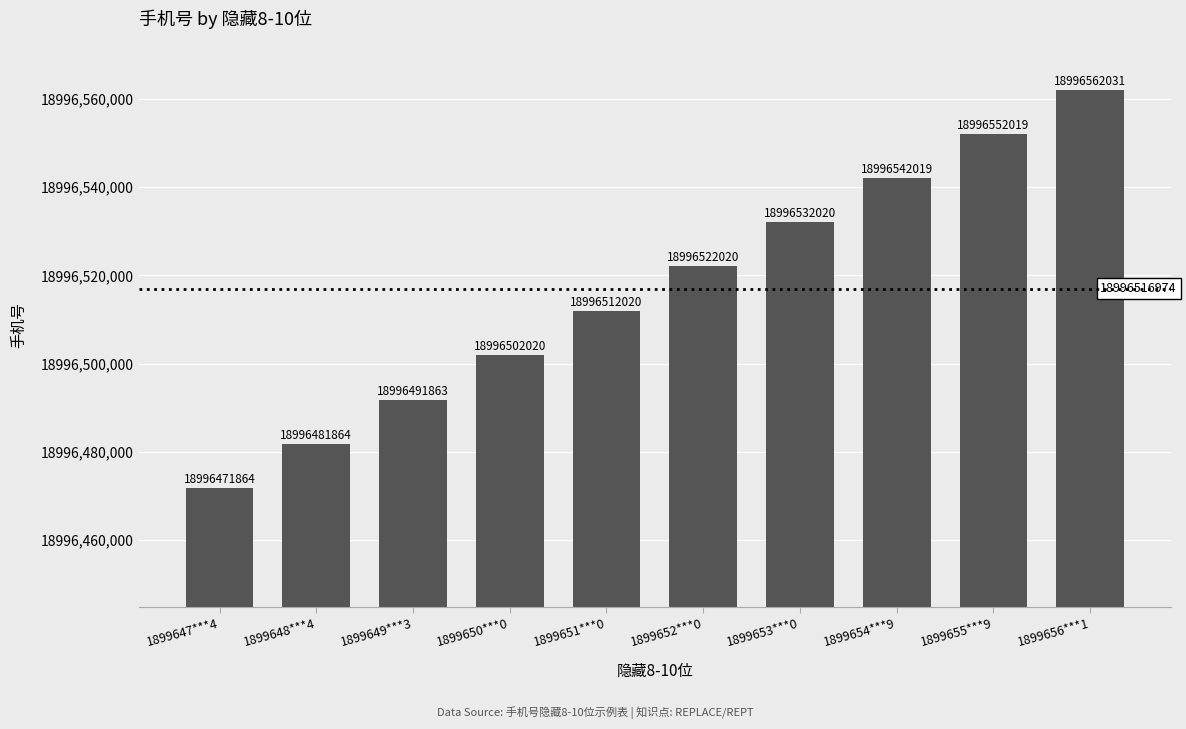

What is the change in value from 1899647***4 to 1899648***4?

+10000